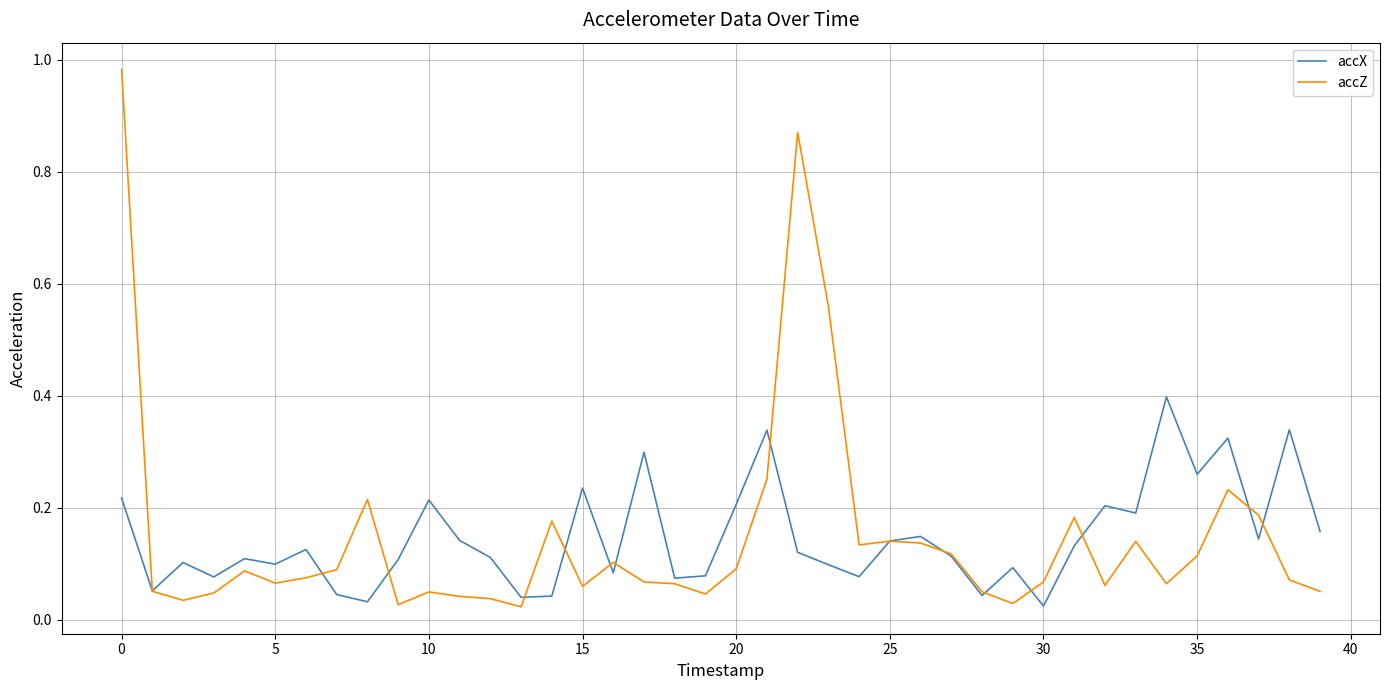

What are all the series names shown in the legend?

accX, accZ